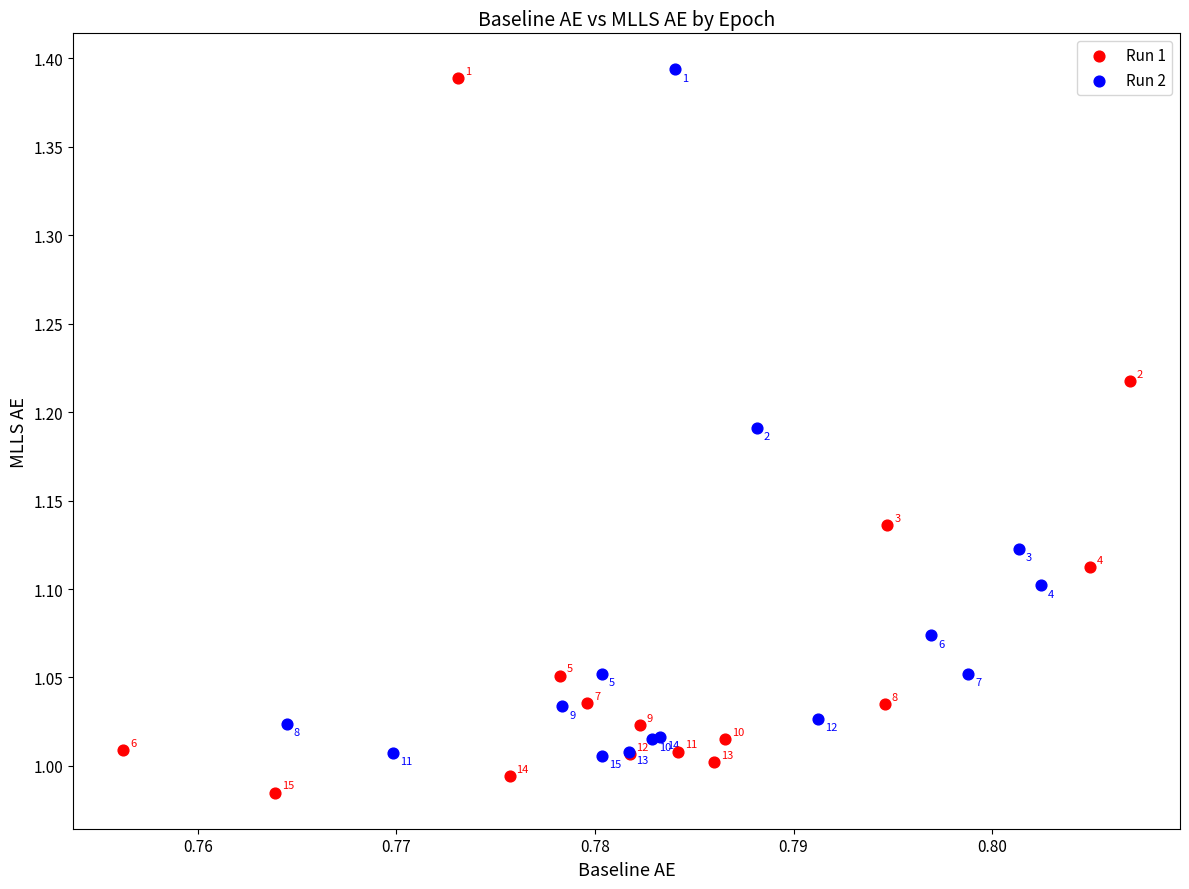

Which series contains the highest Y value?

Run 2